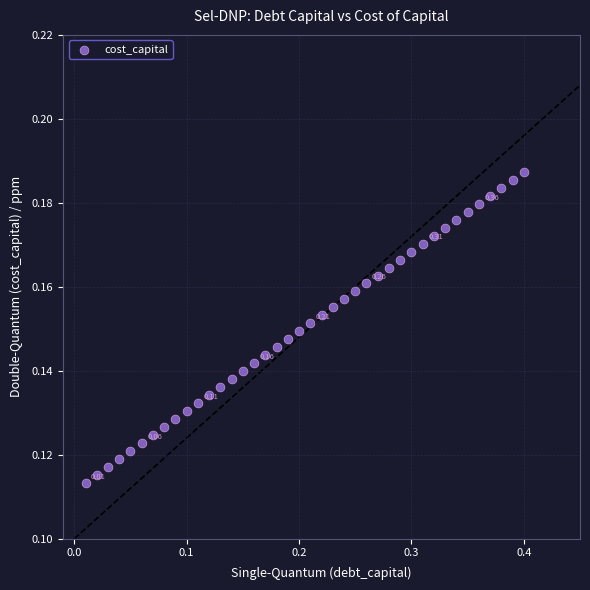

What is the range of X values (max minus min)?

0.4